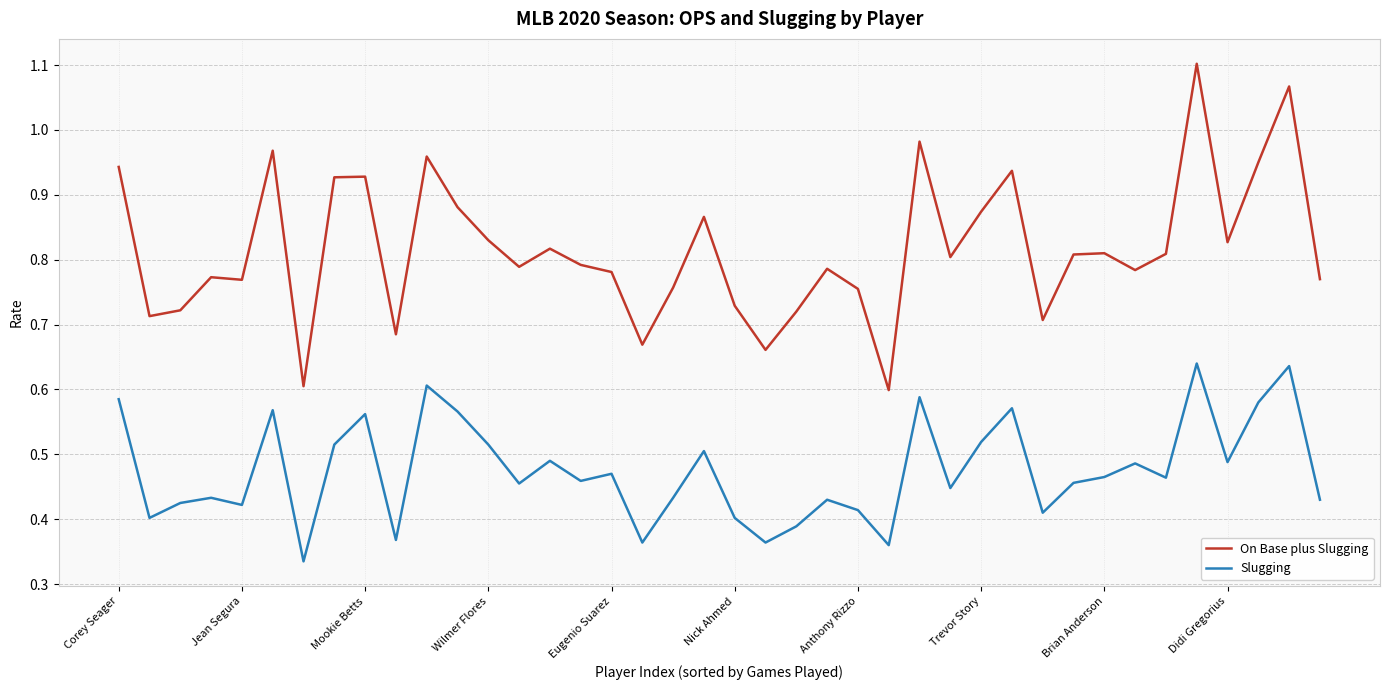

List the series in order of their peak value, highest first.

On Base plus Slugging, Slugging